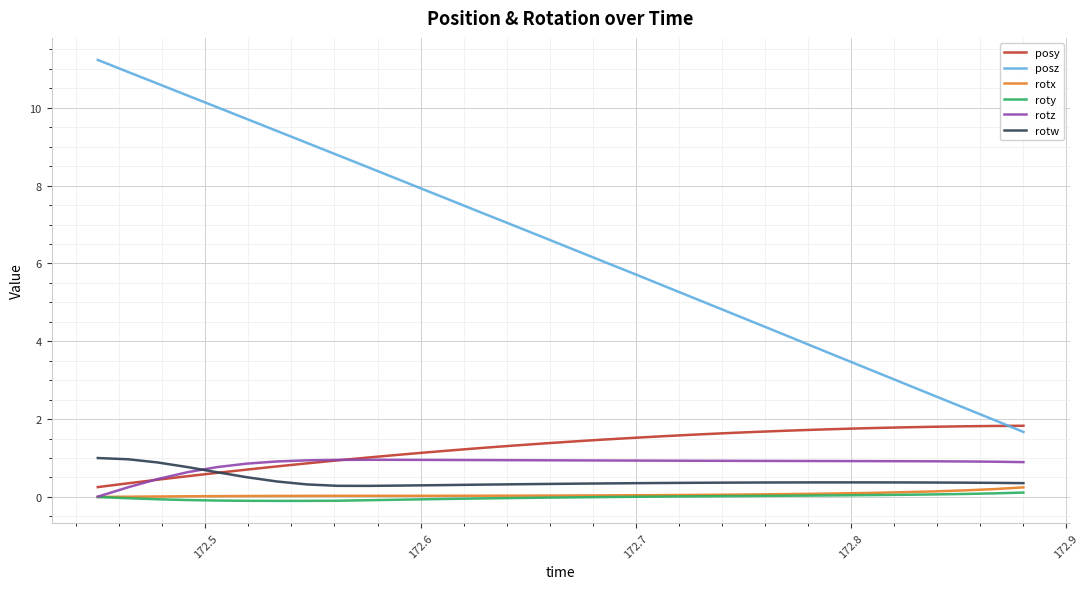

What is the difference between the maximum and second lowest values in the rotx series?

0.2